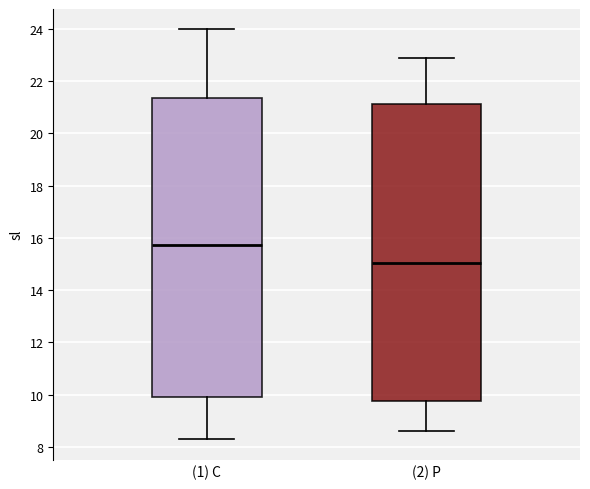

Which box's median line is the lowest?

(2) P